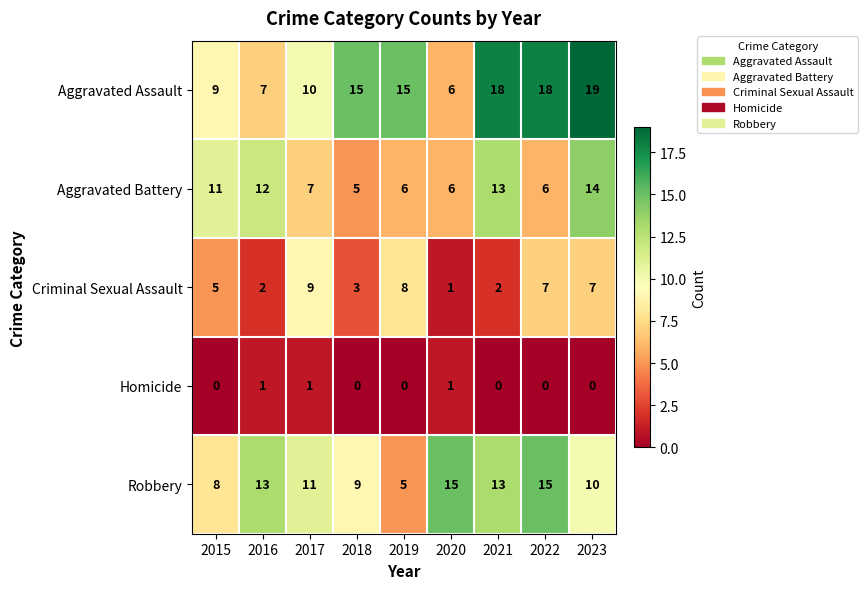

How many data points does each series have?

9